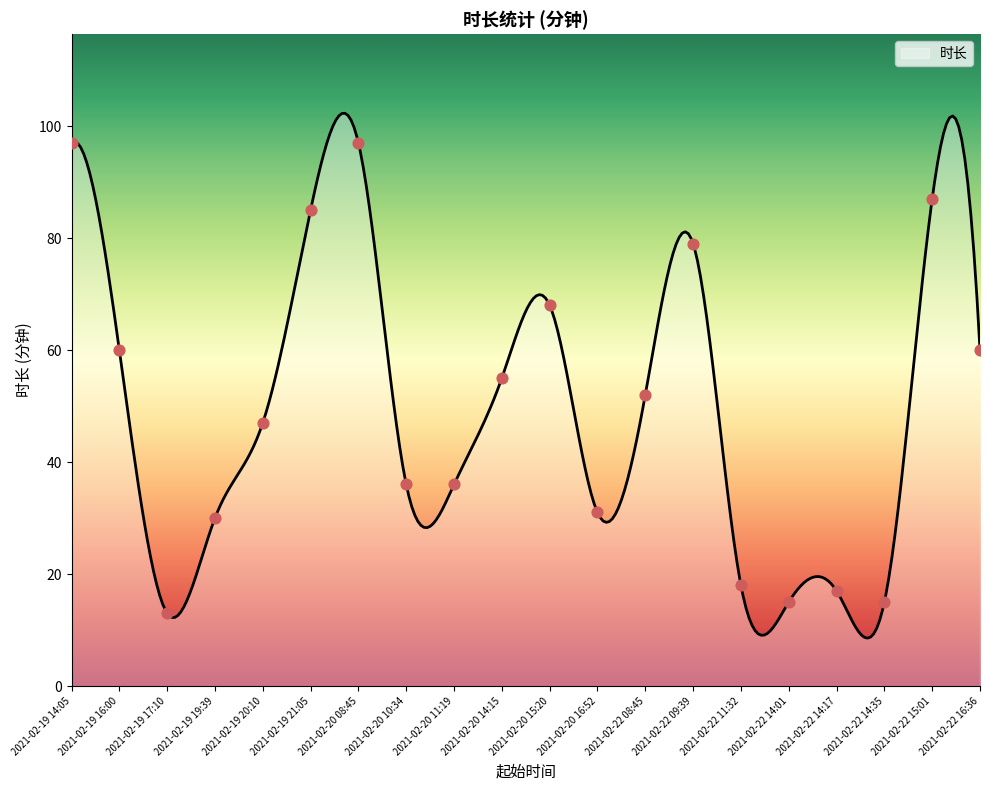

Approximately how many times larger is the value at 2021-02-20 11:19 compared to 2021-02-20 15:20?

0.5